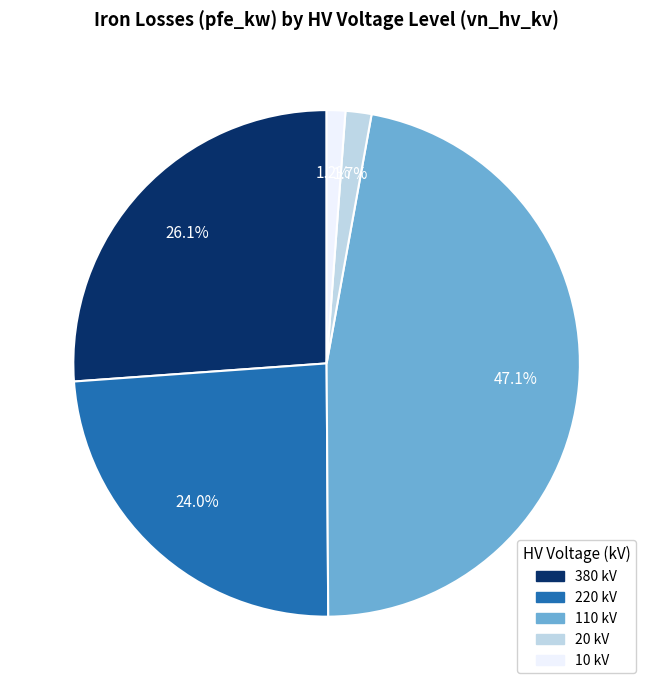

What percentage is NOT represented by 20 kV?

98.3%